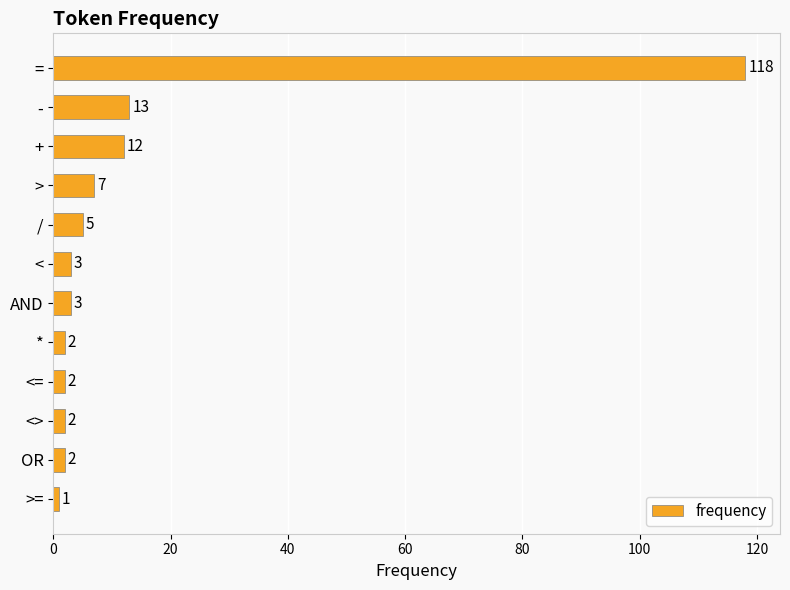

Where is the data nearest to the value 59?

-